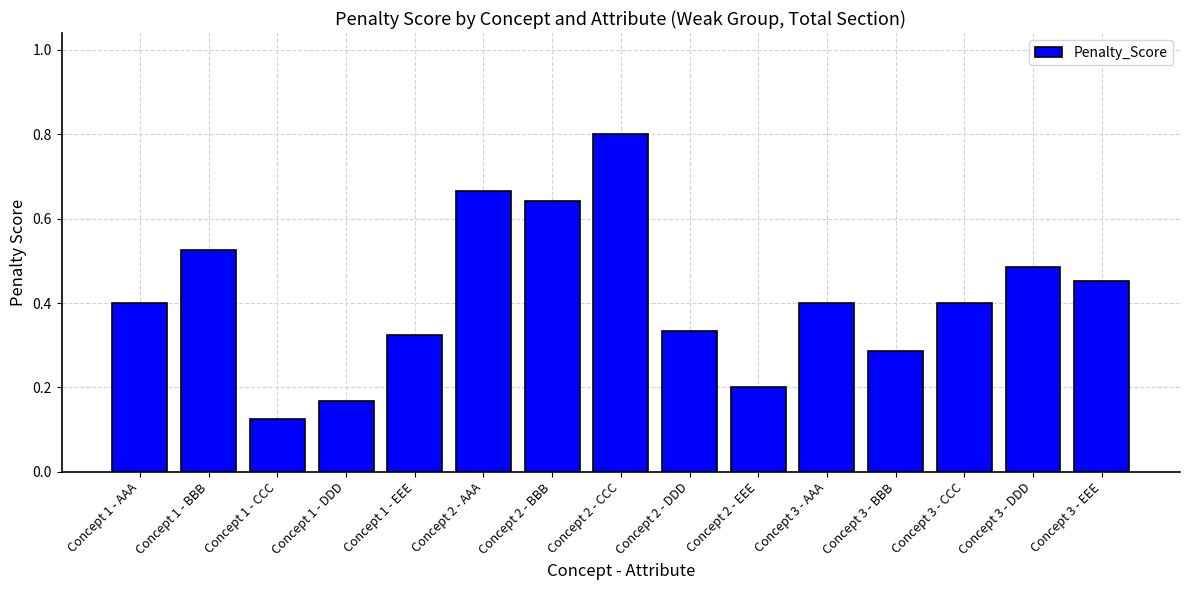

At which label is the value closest to 0?

Concept 1 - CCC